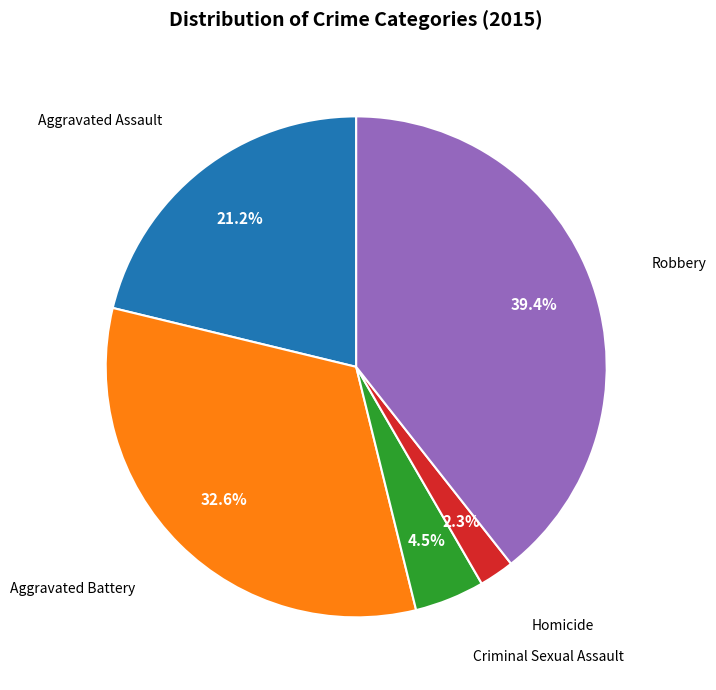

Is there any slice that represents more than half of the pie?

No